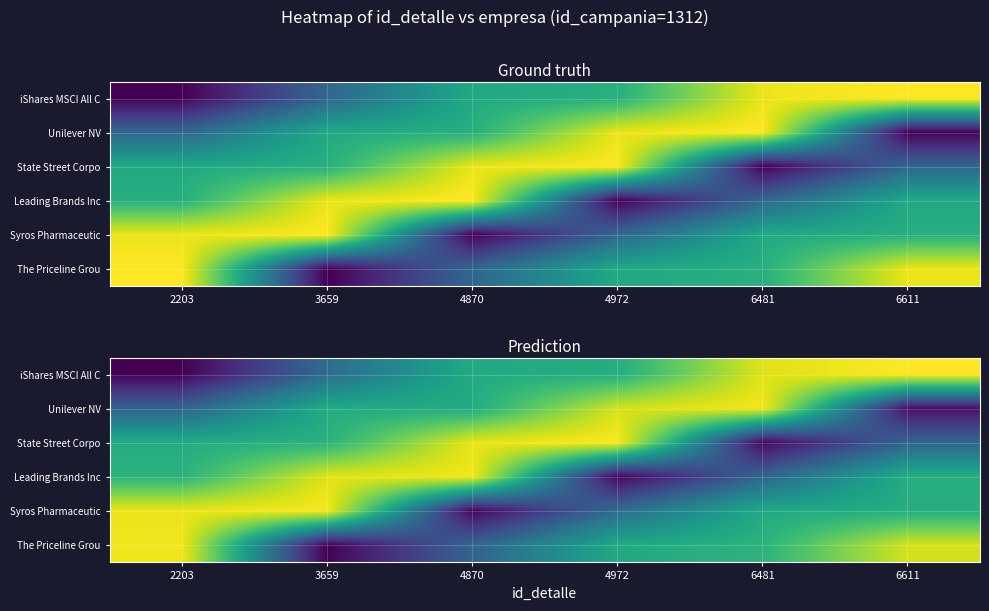

At which label is Unilever NV closest to 4116?

4870